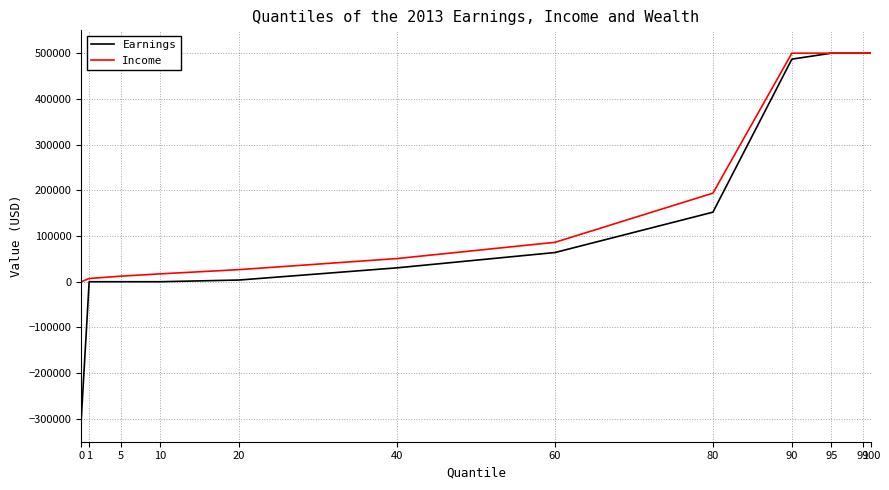

What is the difference between the Income values at 1 and 80?

186673.8